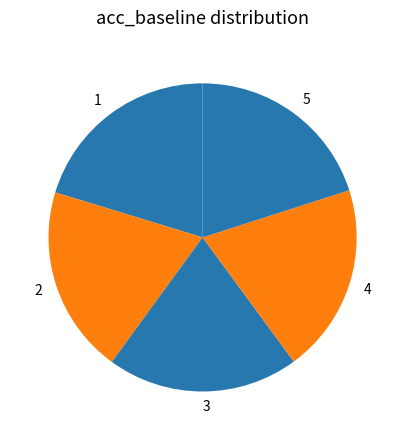

Do 2 and 4 together represent more than half of the pie?

No